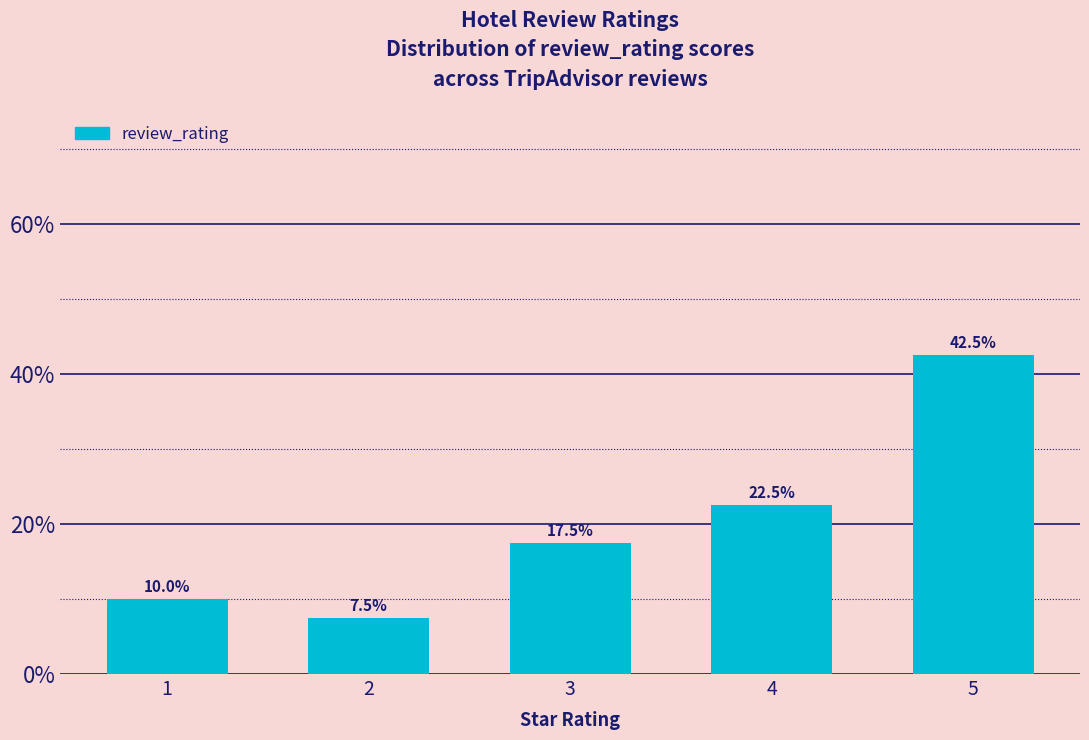

What is the value of the 1st bar from the left?

0.1